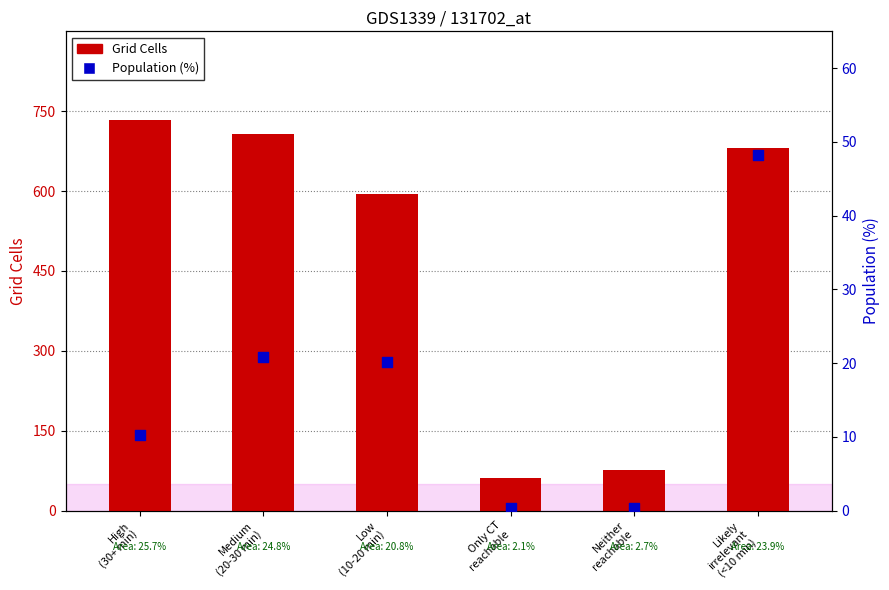

At which category is the sum across all series the highest?

High
(30+ min)